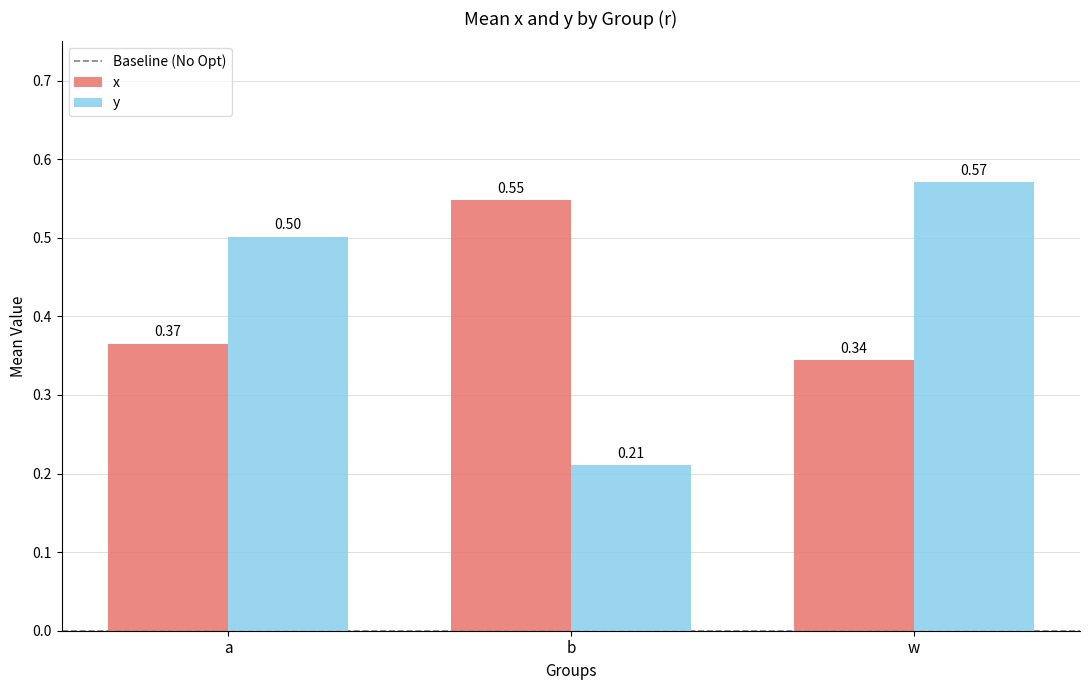

Which category has the lowest value in the x series?

w